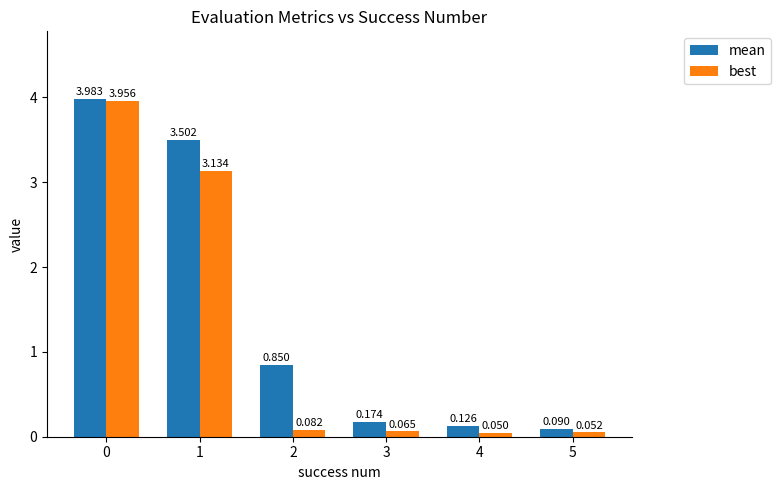

What is the spread (max minus min) of values at 2?

0.8